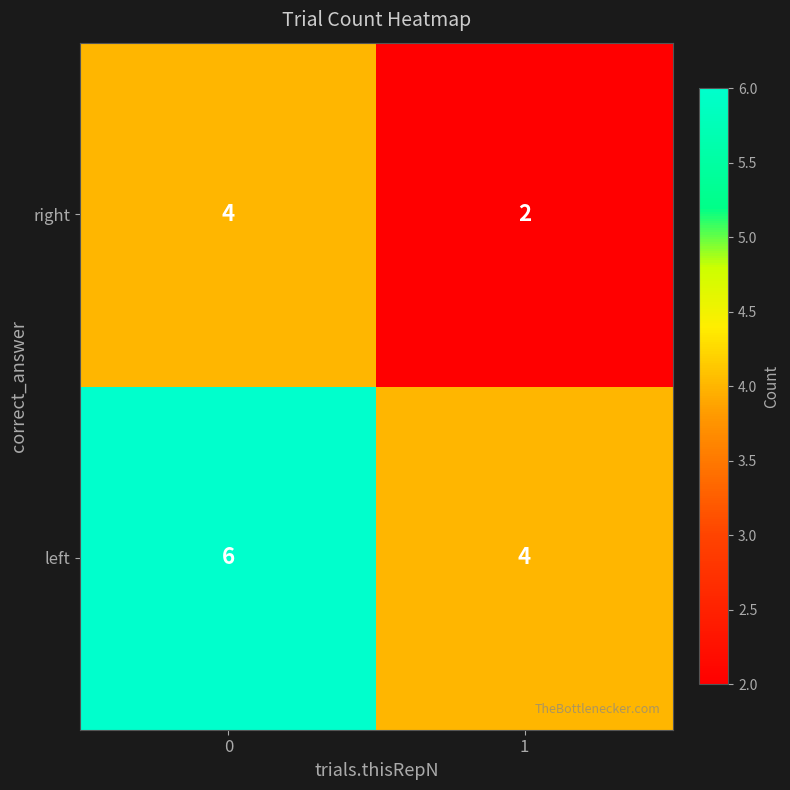

Reading left to right, extract all data points from this chart.

right: 4	2
left: 6	4